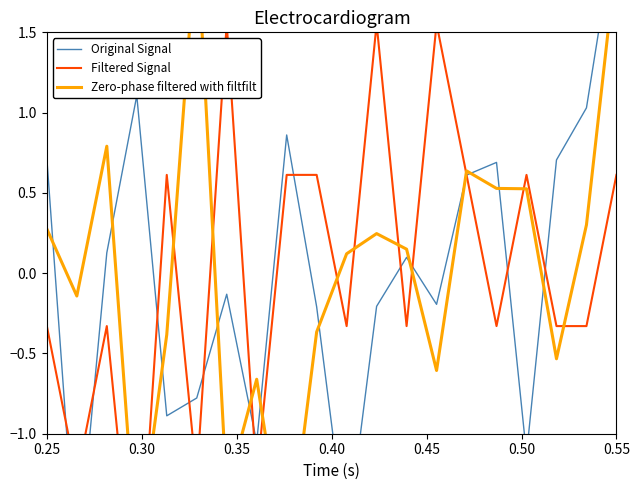

The Zero-phase filtered with filtfilt series shows 1.3 at 0.35. True or false?

False